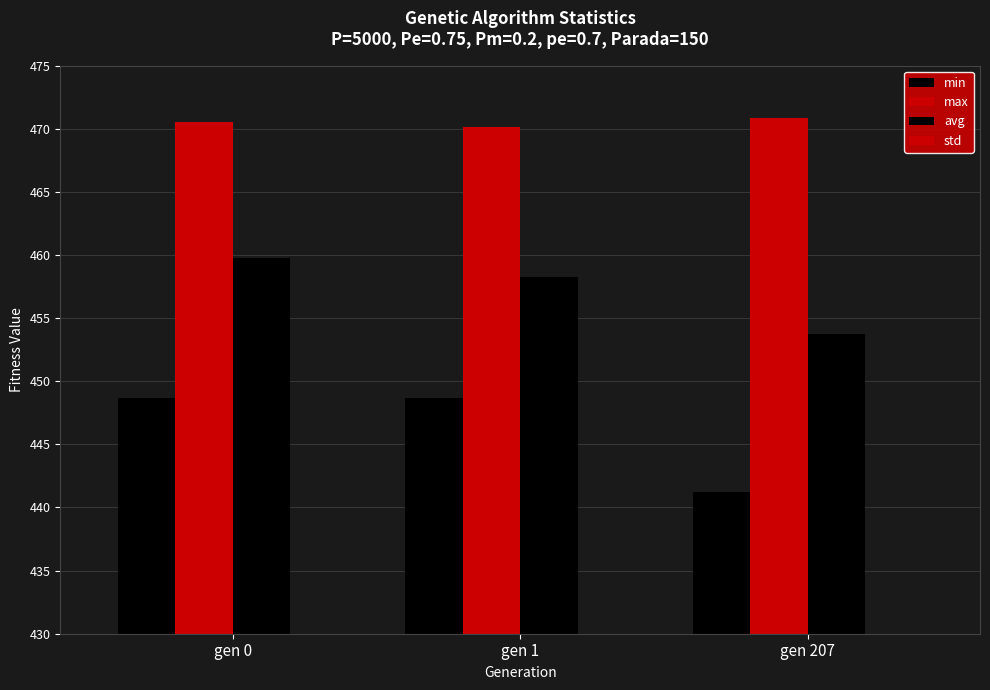

At gen 1, list the series in order from smallest to largest.

std, min, avg, max